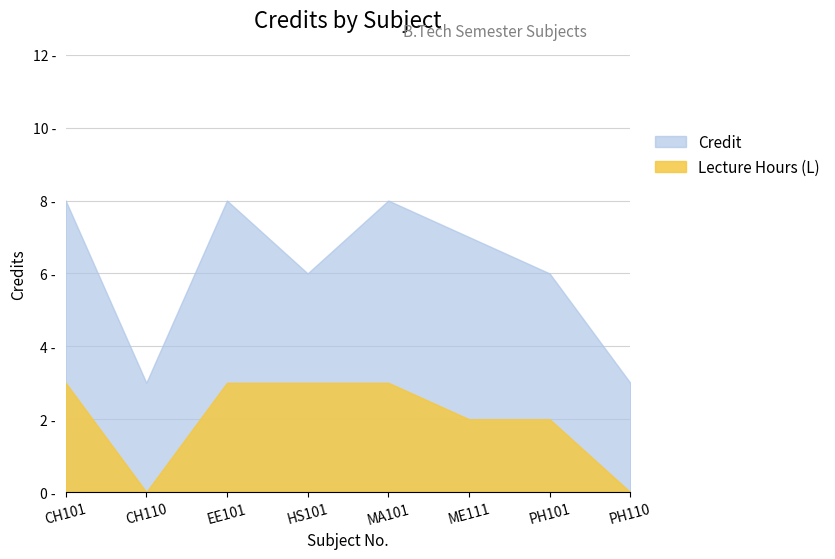

Does the chart have visible grid lines?

Yes